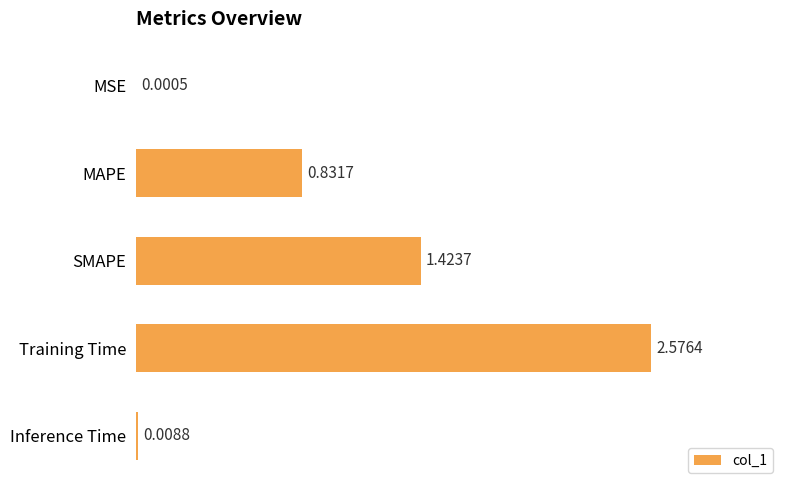

Where is the data nearest to the value 1?

MAPE